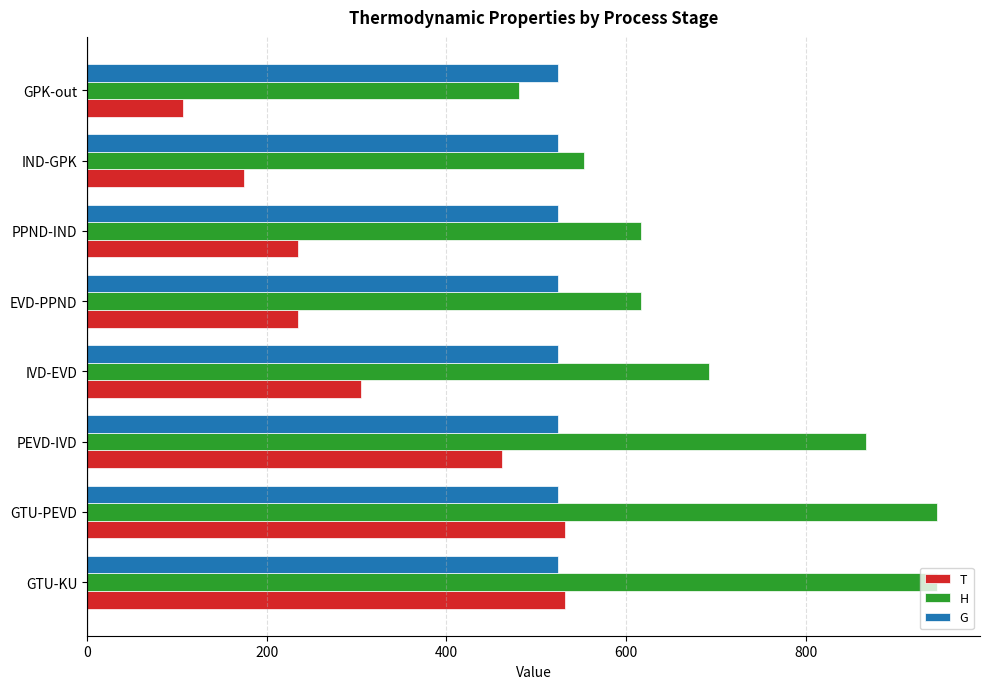

List the series in order of their overall mean, highest first.

H, G, T